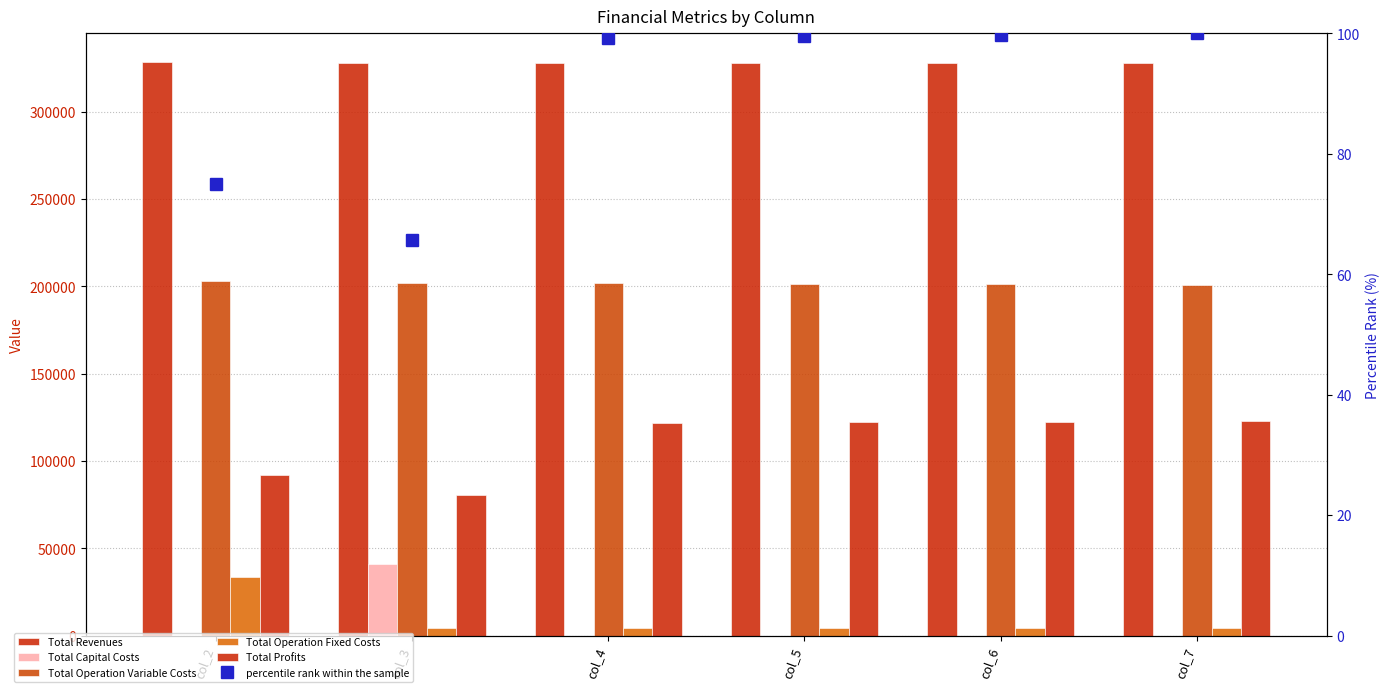

Reading left to right, list all the values displayed in this chart.

Total Revenues: col_2=328369.5	col_3=327734.5	col_4=327734.5	col_5=327734.5	col_6=327734.5	col_7=327734.5
Total Capital Costs: col_2=0.0	col_3=40800.0	col_4=0.0	col_5=0.0	col_6=0.0	col_7=0.0
Total Operation Variable Costs: col_2=202713.4	col_3=202019.4	col_4=201717.0	col_5=201414.1	col_6=201110.8	col_7=200807.0
Total Operation Fixed Costs: col_2=33627.6	col_3=4287.5	col_4=4287.5	col_5=4287.5	col_6=4287.5	col_7=4287.5
Total Profits: col_2=92028.4	col_3=80627.6	col_4=121730.1	col_5=122033.0	col_6=122336.3	col_7=122640.0
percentile rank within the sample: col_2=75.0	col_3=65.7	col_4=99.3	col_5=99.5	col_6=99.8	col_7=100.0